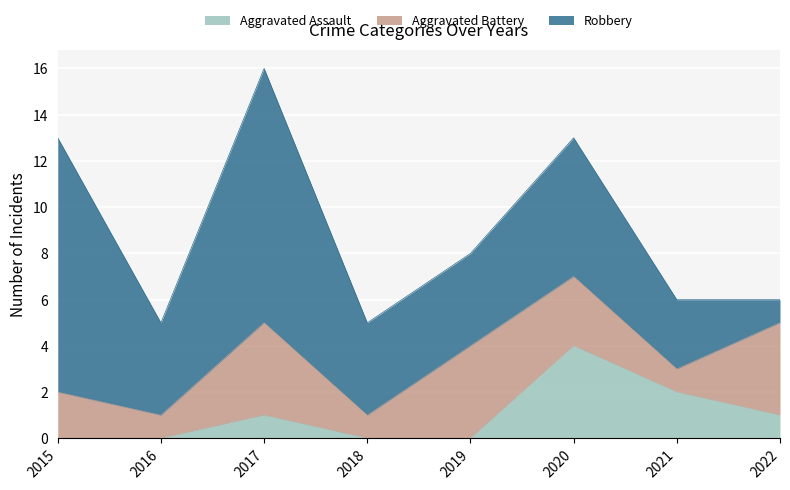

Which series has the largest range (max minus min)?

Robbery